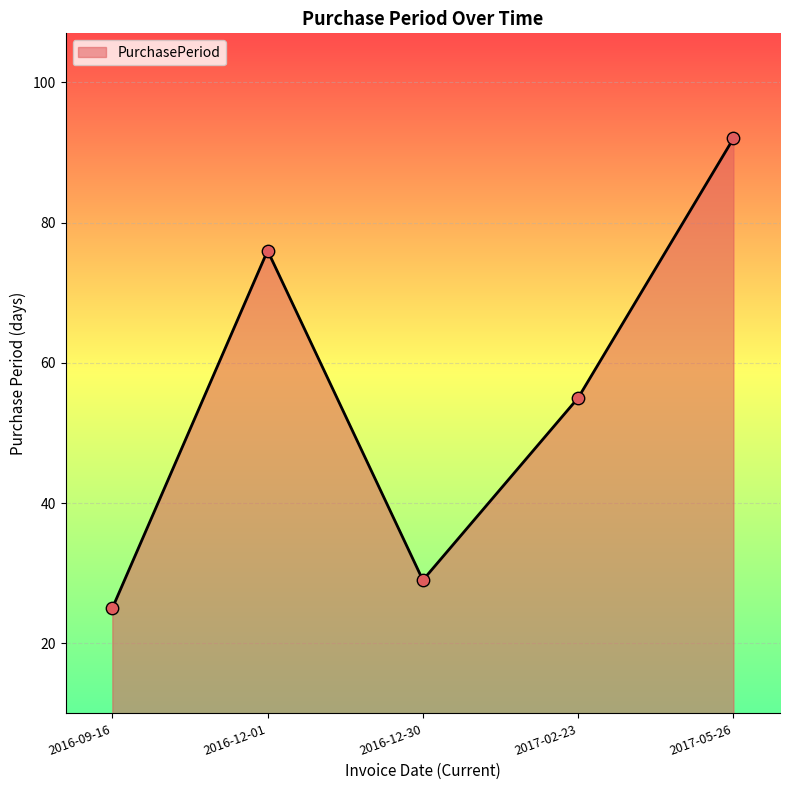

Which has a higher value, 2017-02-23 or 2016-12-30?

2017-02-23